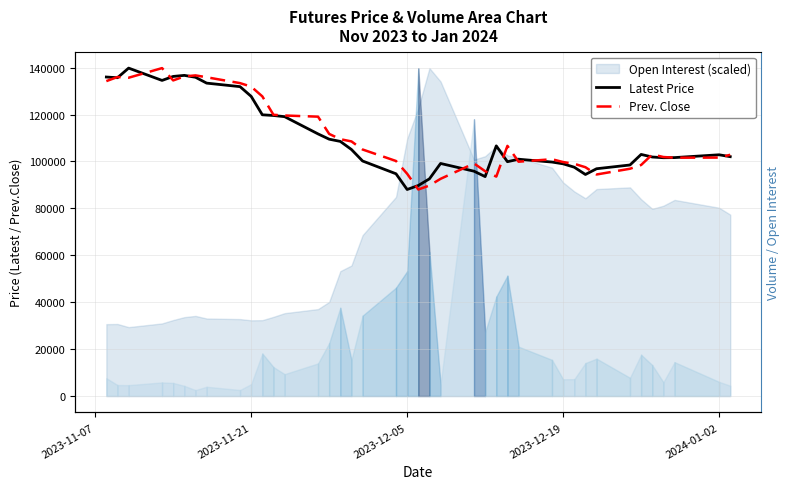

Reading left to right, extract all data points from this chart.

Latest Price: 136000	135700	139800	134550	136250	136700	135900	133400	131900	127750	119900	119600	119100	111750	109500	108550	105100	100200	94750	88050	89750	92600	99150	95850	93550	106650	99900	100950	99750	99000	97550	94450	96900	98500	103000	101900	101600	101650	102850	102050
Prev. Close: 134250	136000	135700	139800	134550	136250	136700	135900	133400	131900	127750	119900	119600	119100	111750	109500	108550	105100	100200	94750	88050	89750	92600	99150	95850	93550	106650	99900	100950	99750	99000	97550	94450	96900	98500	103000	101900	101600	101650	102850